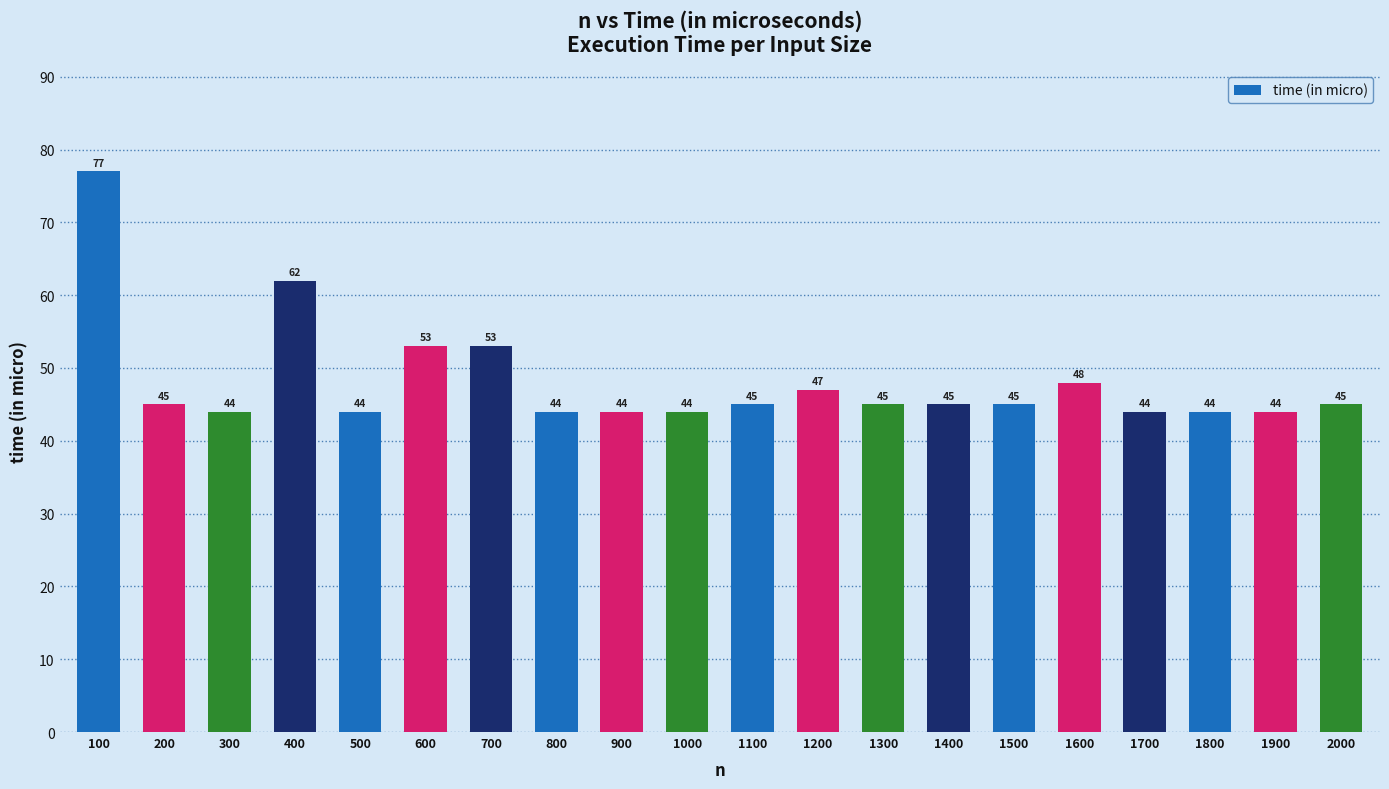

What is the approximate value at 2000?

45